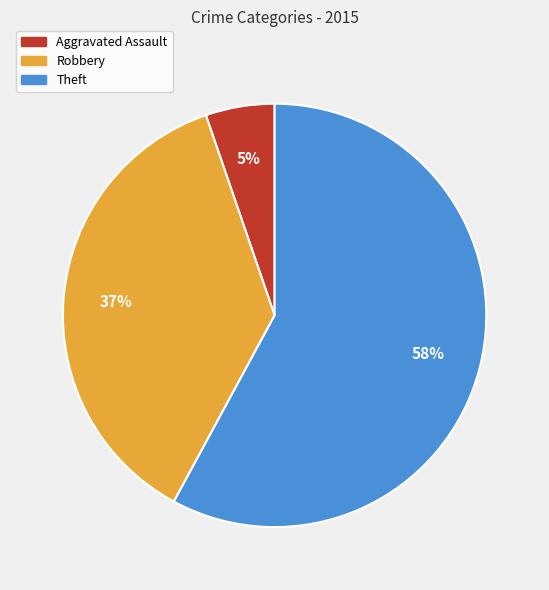

How many slices are in this pie chart?

3